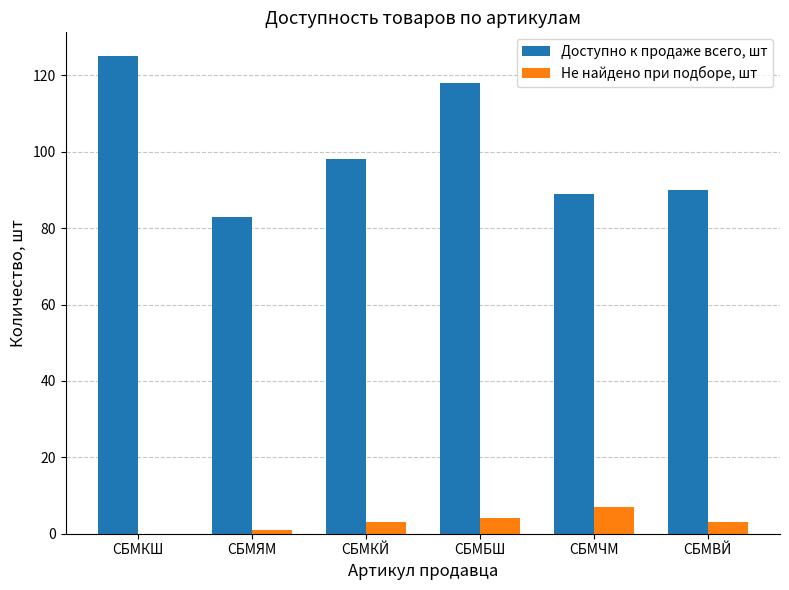

Which series has the largest total across all categories?

Доступно к продаже всего, шт